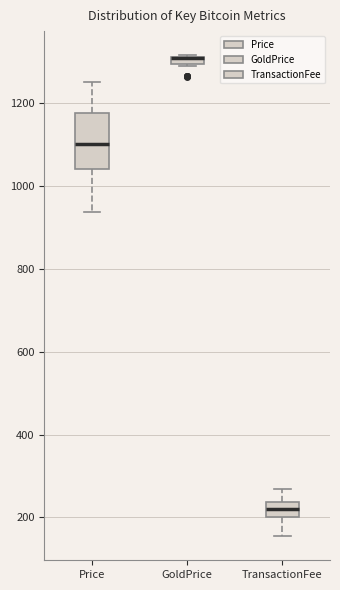

Where does the lower whisker of the box for Price end on the y-axis? The values are not printed on the chart, so give them approximately, as read against the axis.

940